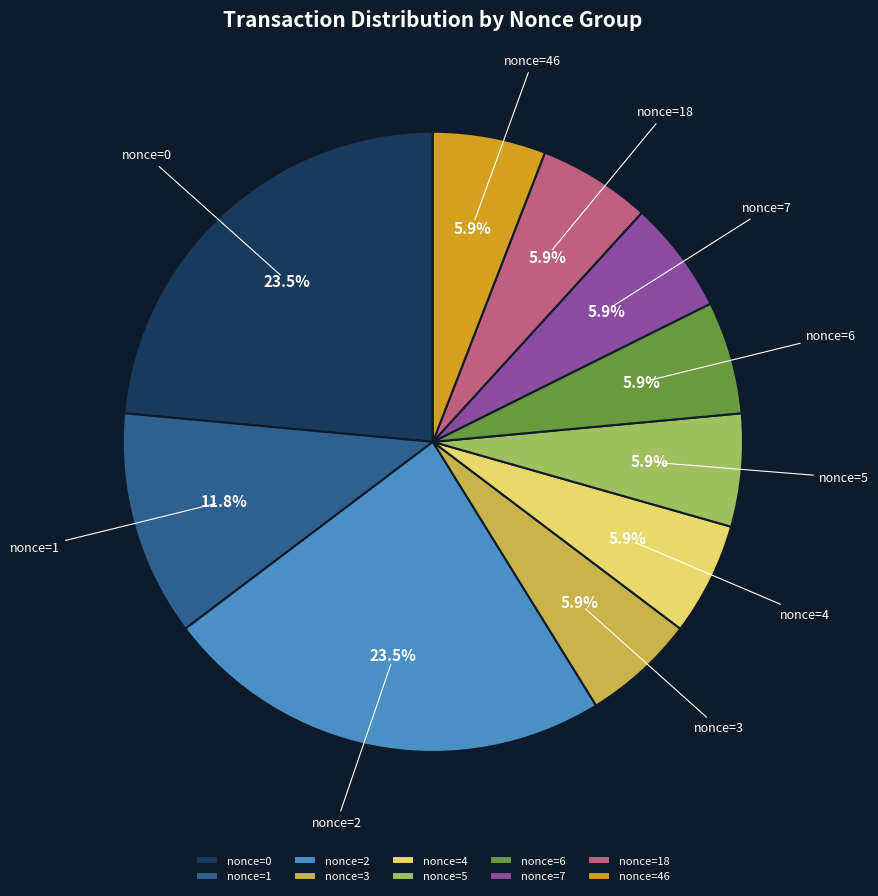

Is nonce=4 the majority of the pie?

No